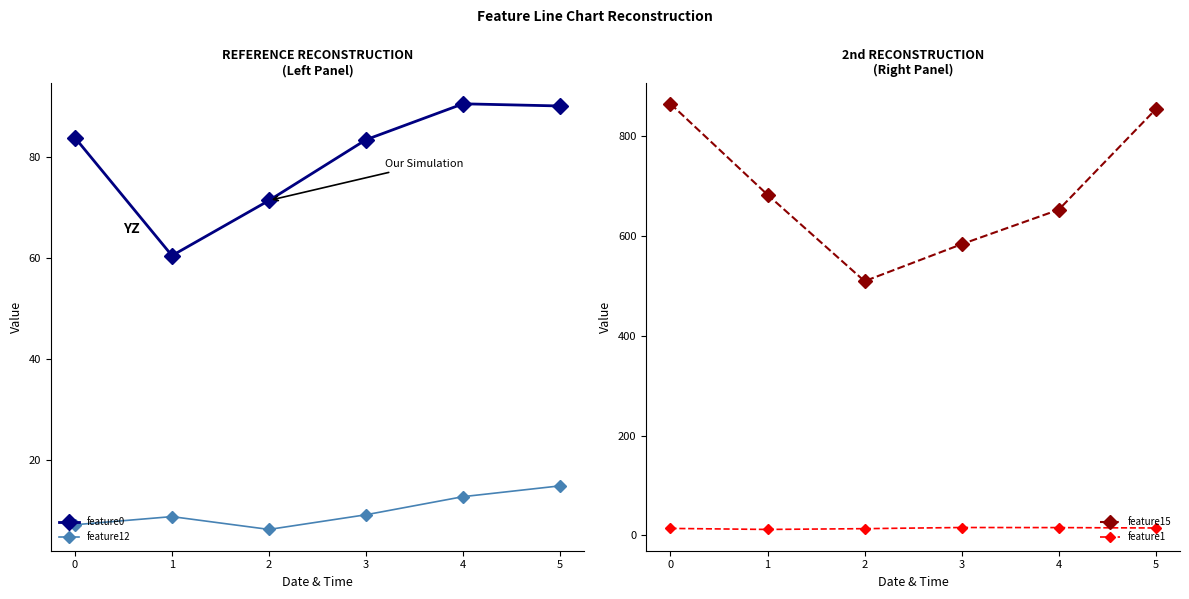

Is the value of feature0 at 2 greater than the value of feature12 at 5?

Yes